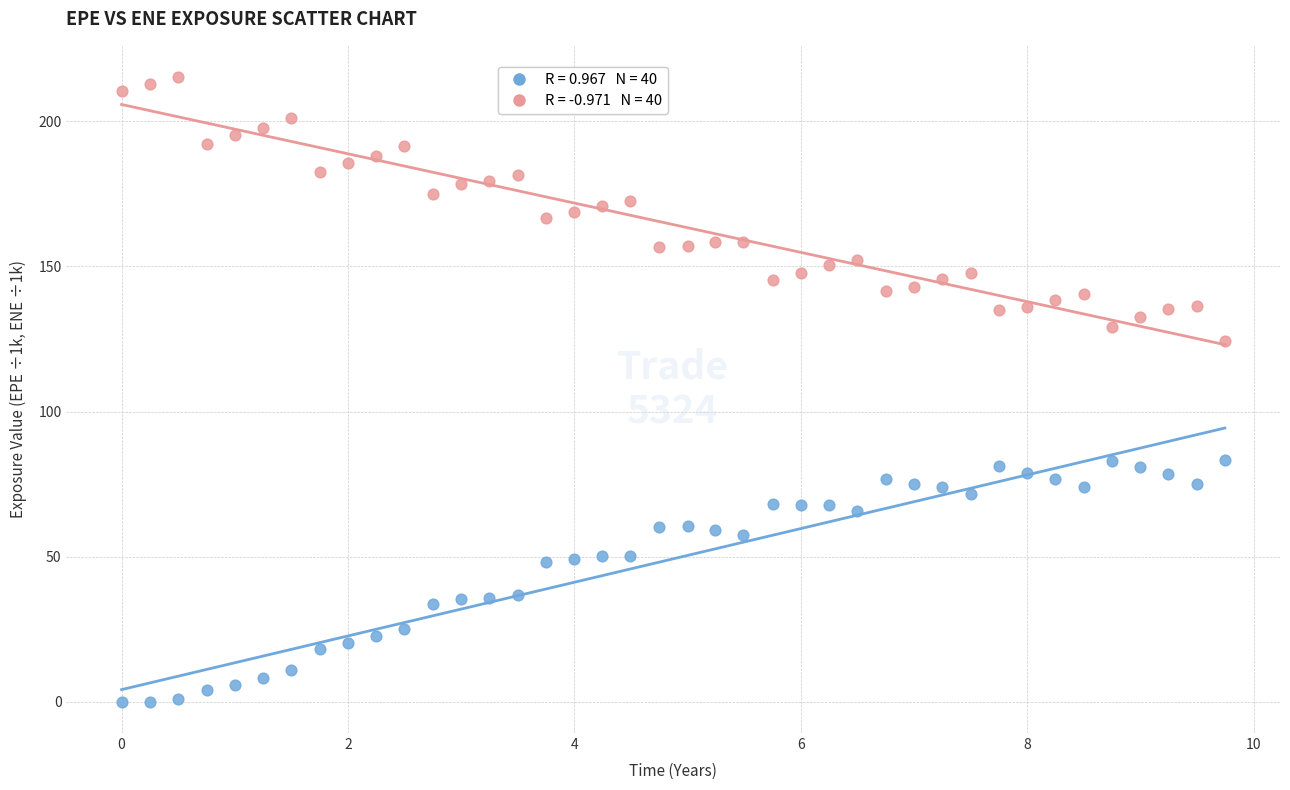

Across all data points, what is the range of X values (max minus min)?

9.7